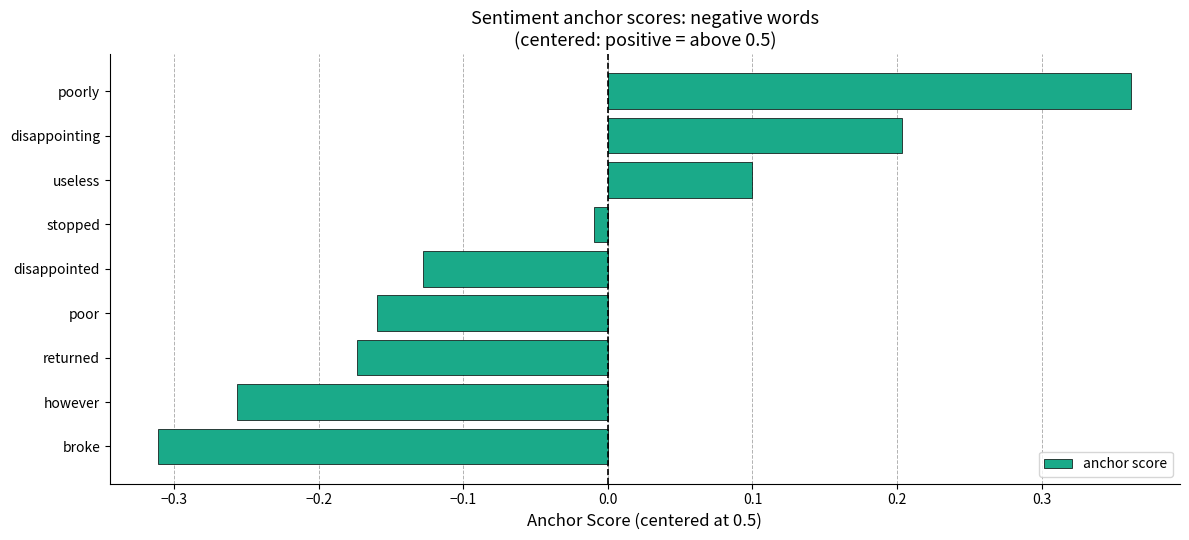

What position from the bottom is however?

2